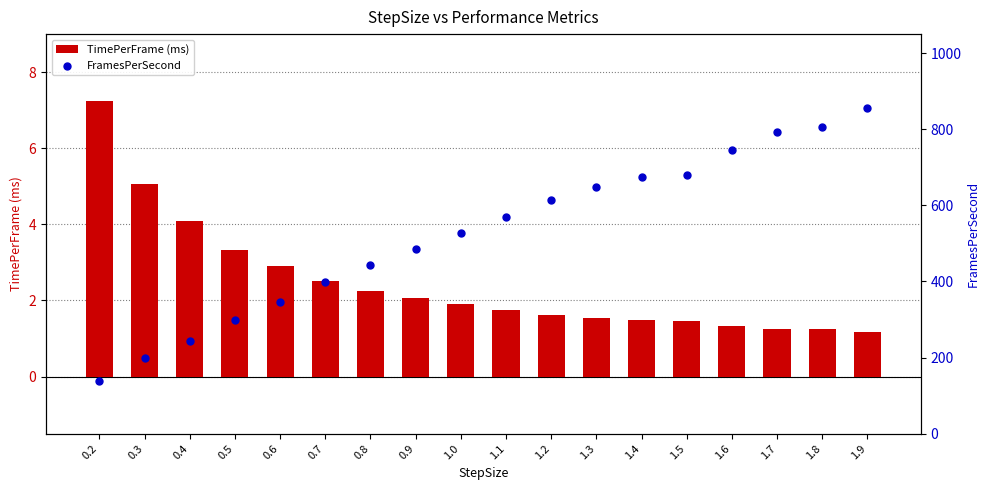

Which series has the widest spread of Y values?

FramesPerSecond